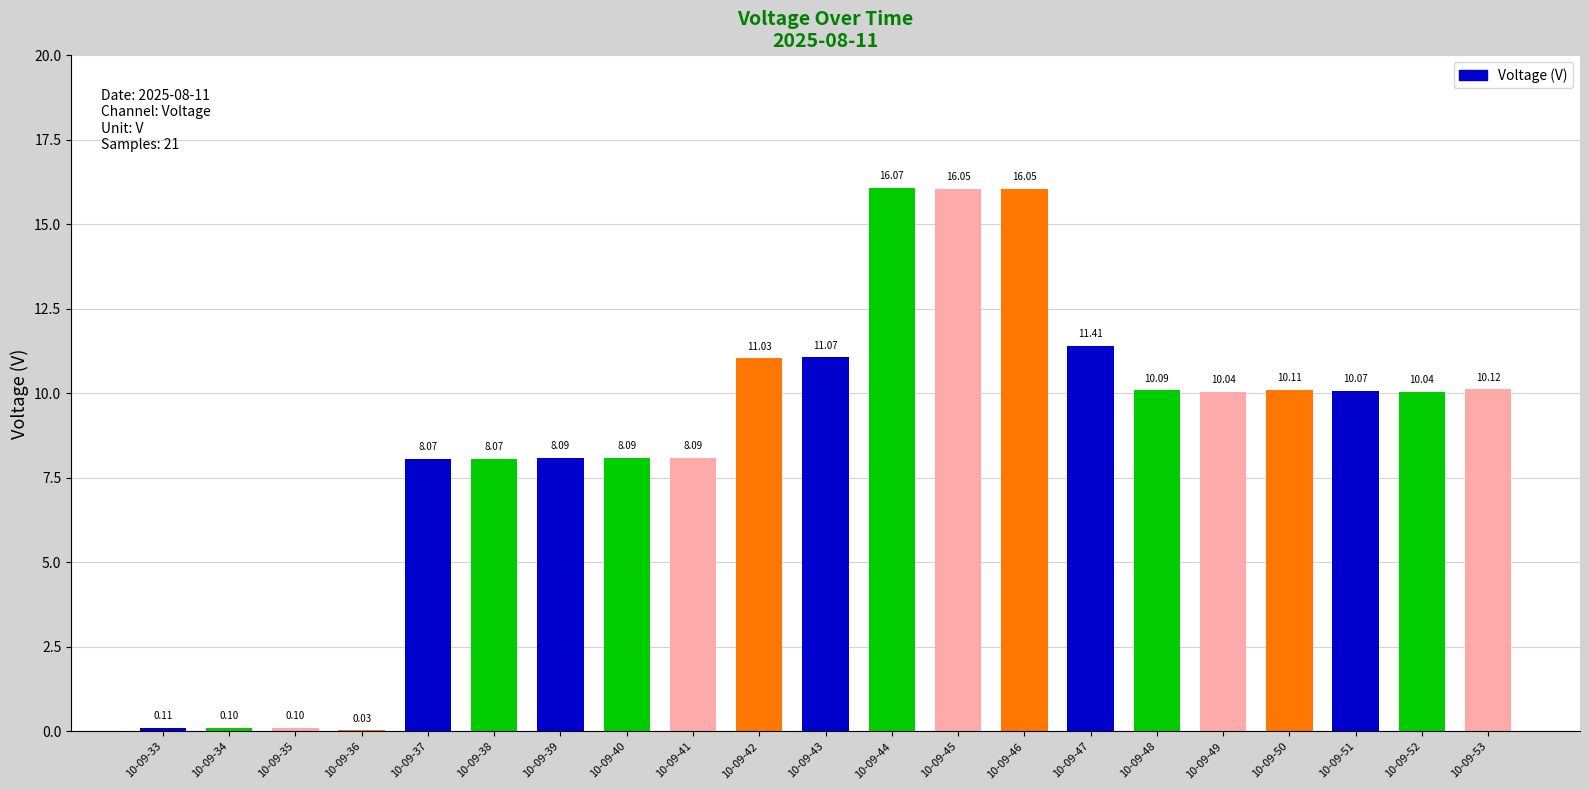

True or false: the data shows 17.2 at 10-09-52.

False